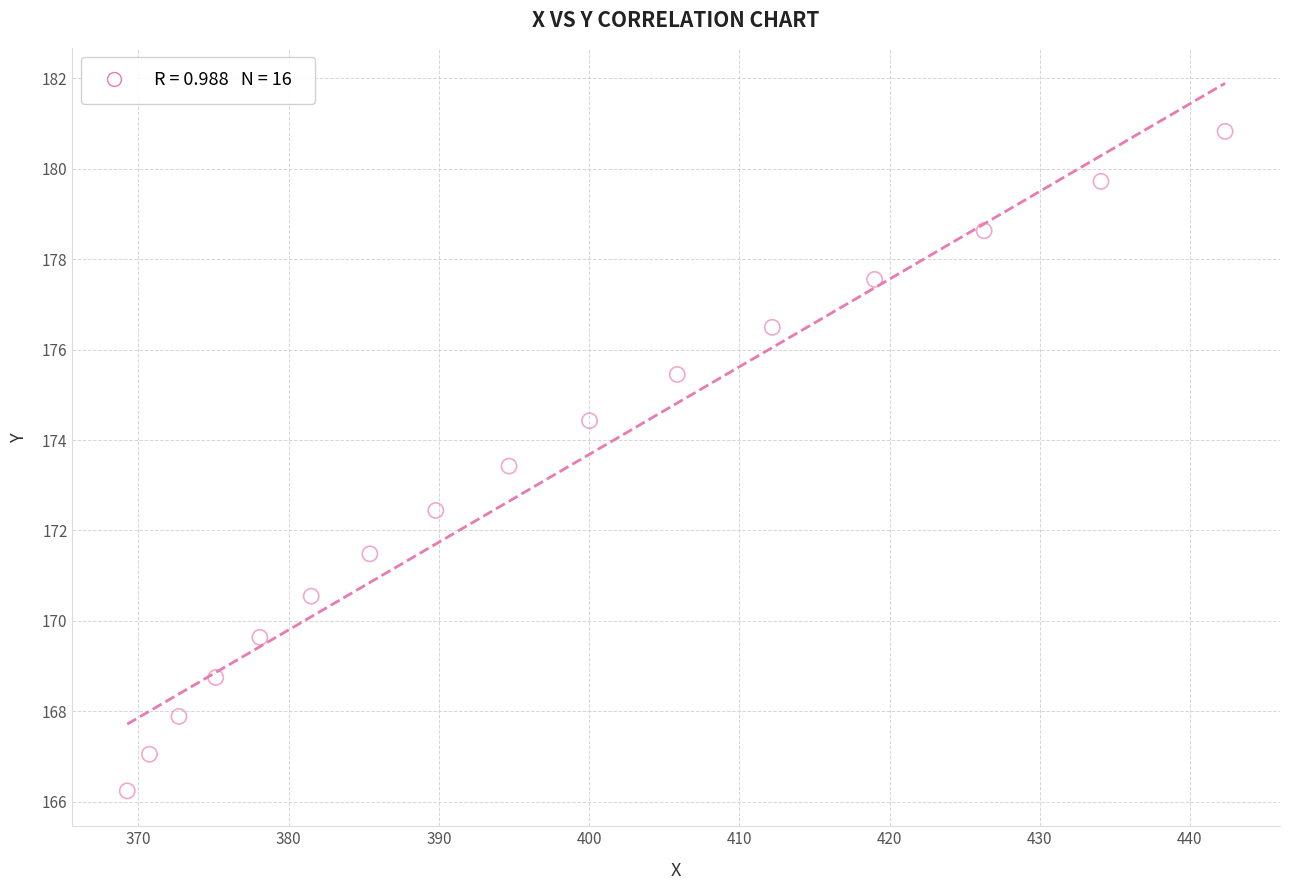

What is the range of X values (max minus min)?

73.1